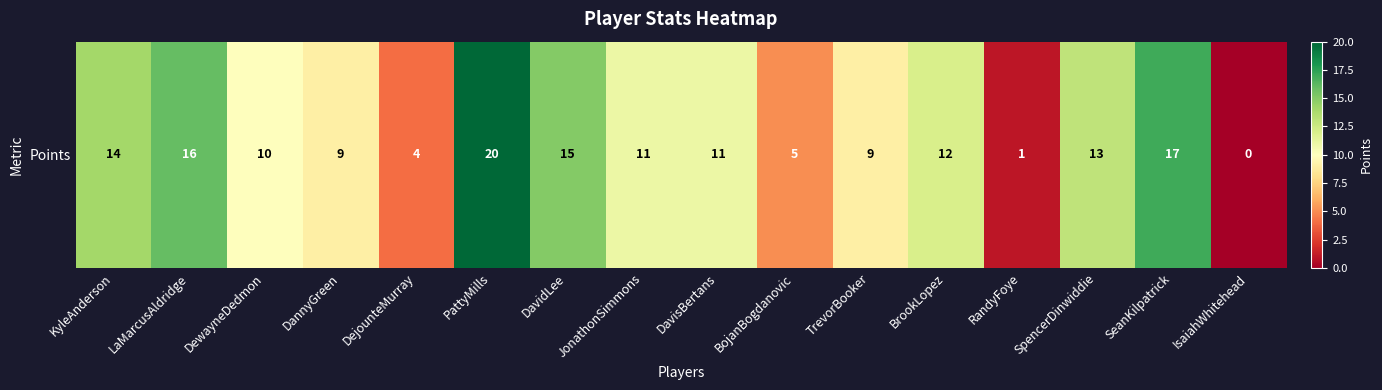

At which label is the value closest to 10?

DewayneDedmon